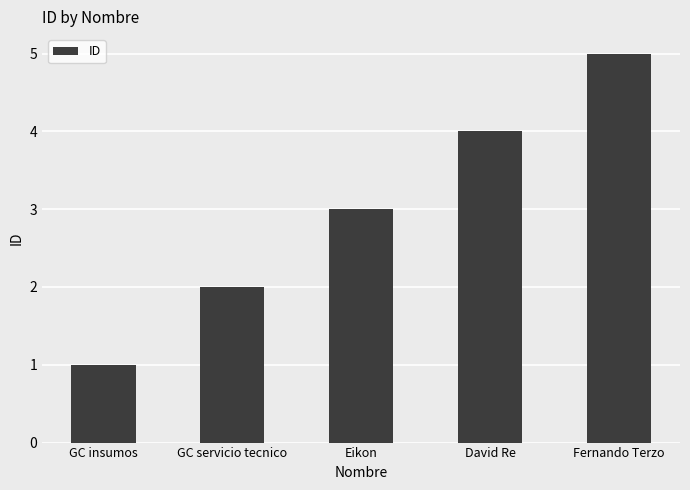

Reading left to right, extract all data points from this chart.

1	2	3	4	5